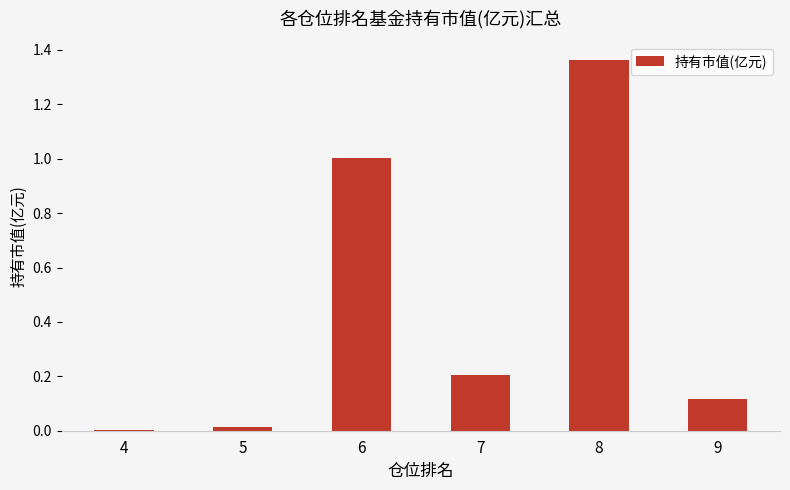

At which category does the chart reach its peak across all series?

8